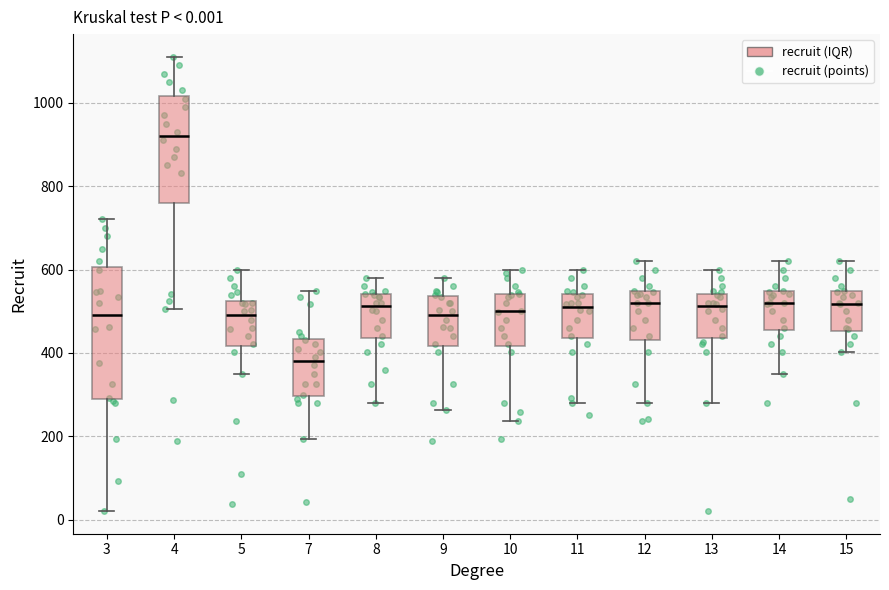

Which box has the highest median line?

4